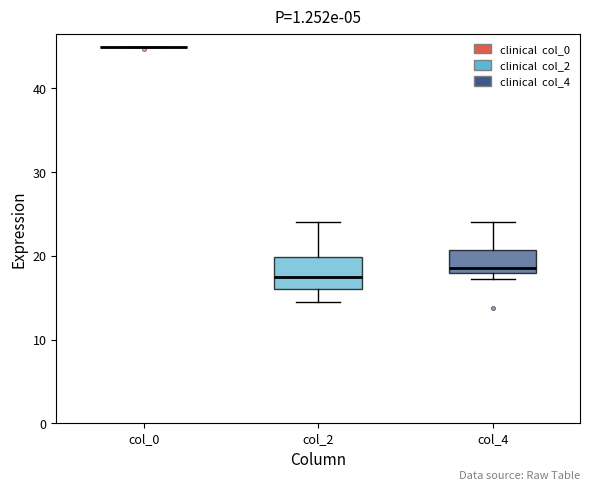

Reading left to right, transcribe this box plot: for each box, give where its median line is, the range the box spans, and where its two whiskers end, as read against the y-axis. The values are not printed on the chart, so give them approximately, as read against the axis.

col_0: box collapsed to a line at 45, whiskers 45 to 45
col_2: median 17, box 16 to 20, whiskers 15 to 24
col_4: median 19, box 18 to 21, whiskers 17 to 24